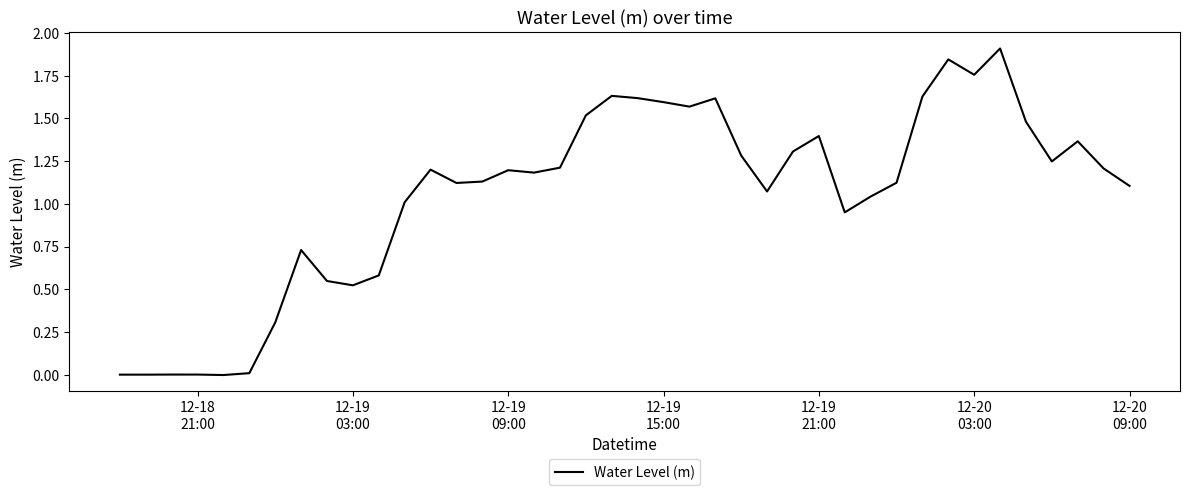

What is the greatest value displayed?

1.9